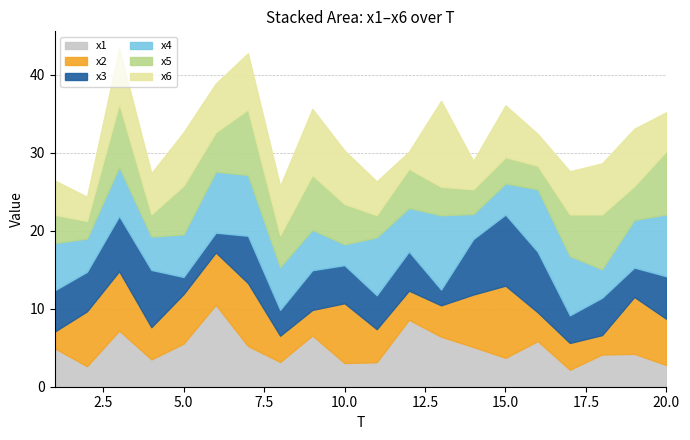

The x4 series shows 7.4 at 11. True or false?

True